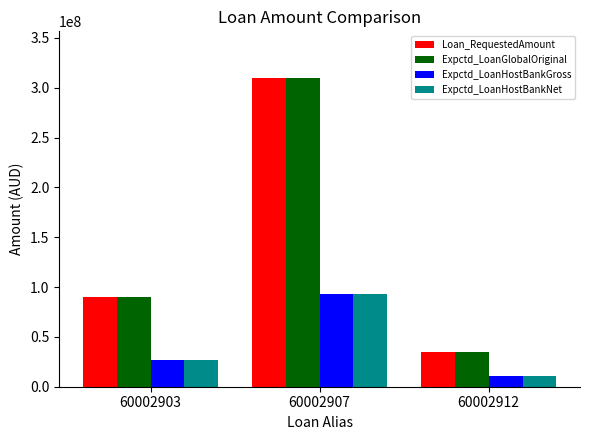

What is the difference between the Loan_RequestedAmount values at 60002907 and 60002903?

220000000